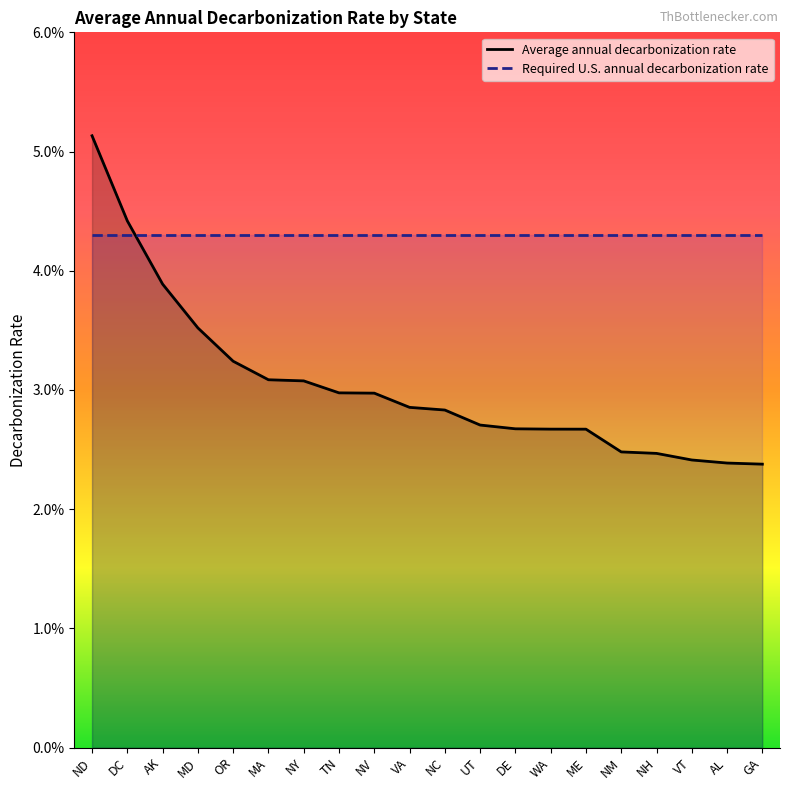

Which series has the widest spread of values?

Average annual decarbonization rate